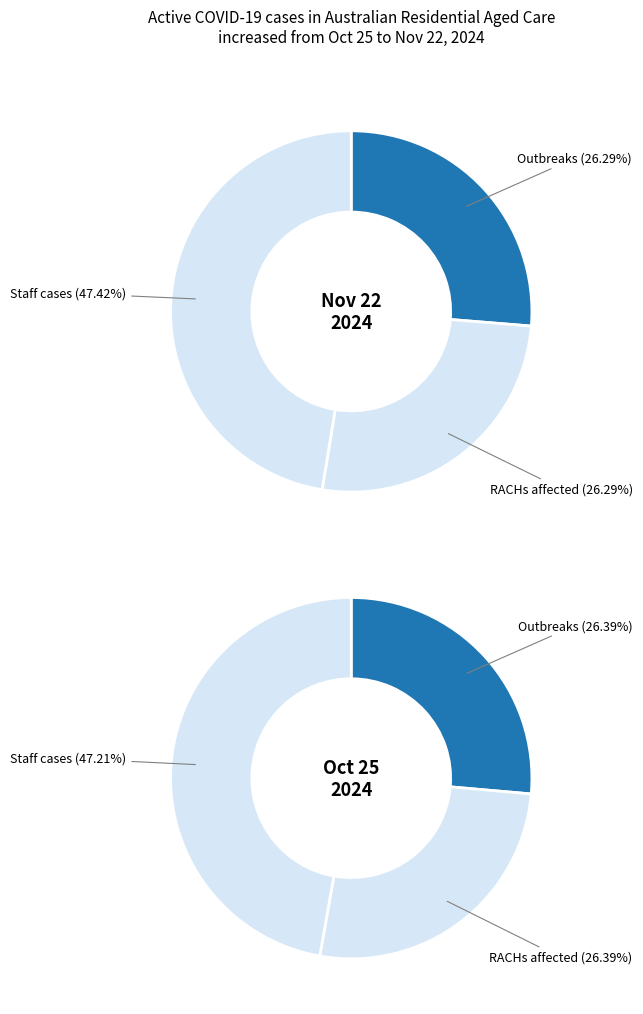

Which category has the smallest portion of the pie?

Outbreaks